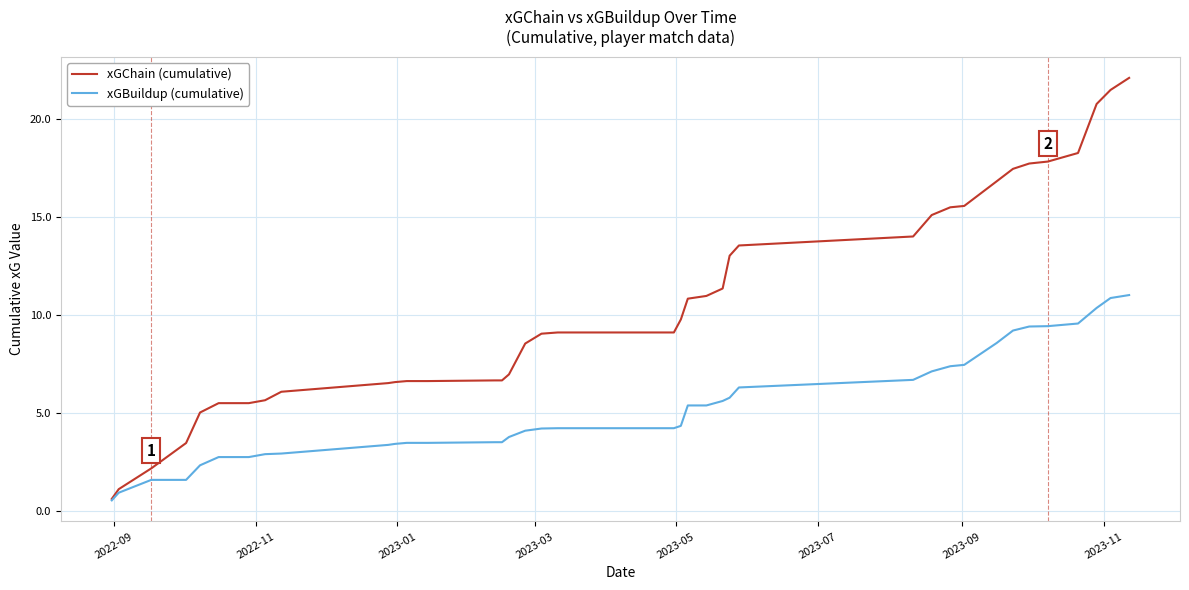

Which series has the largest total across all categories?

xGChain (cumulative)